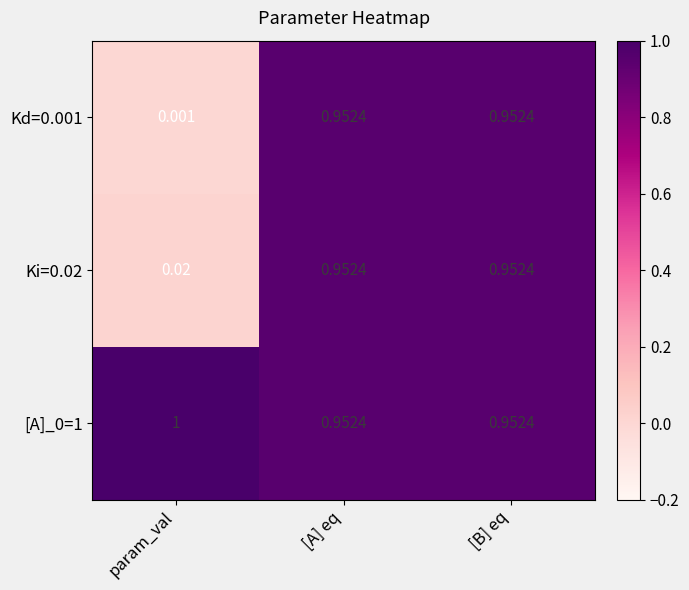

Which label corresponds to the largest value in the chart?

param_val